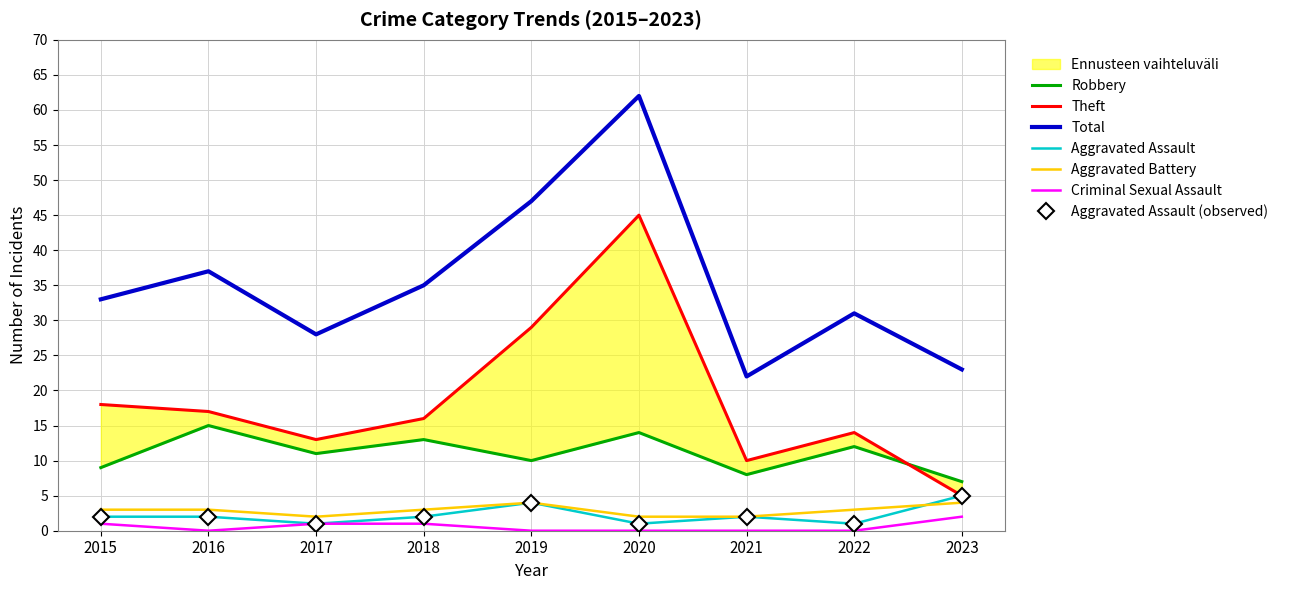

Rank the series by their maximum value, from lowest to highest.

Criminal Sexual Assault, Aggravated Battery, Aggravated Assault, Robbery, Theft, Total